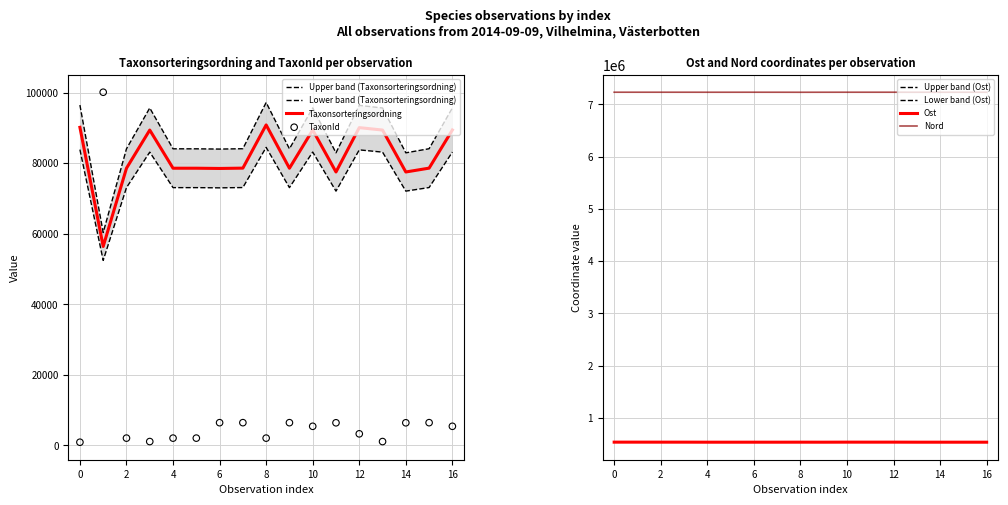

Which series has the largest total across all categories?

Nord